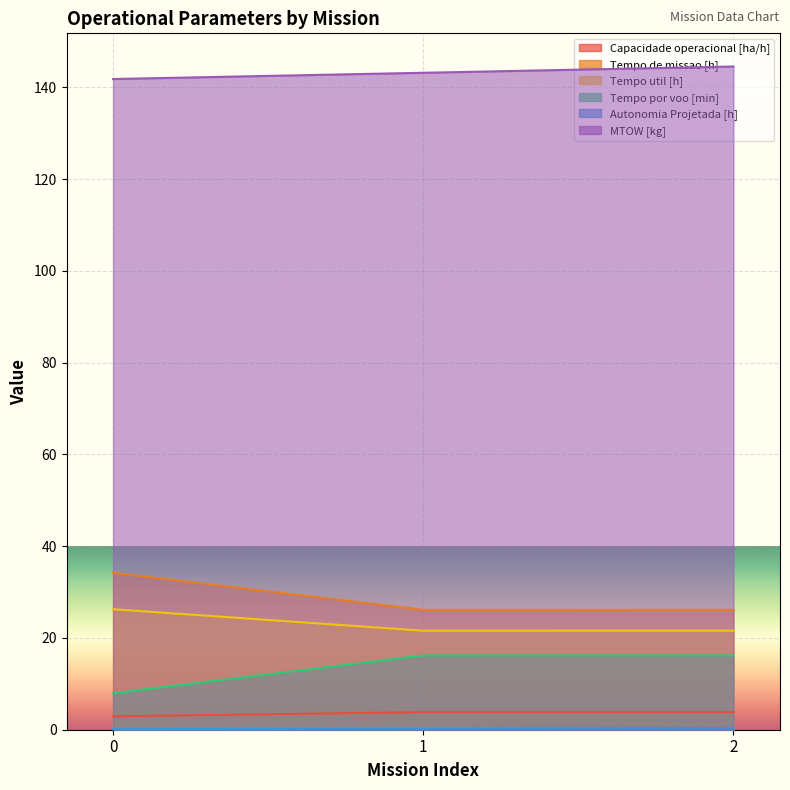

Reading left to right, extract all data points from this chart.

Capacidade operacional [ha/h]: 0=2.9	1=3.8	2=3.8
Tempo de missao [h]: 0=34.2	1=26.1	2=26.1
Tempo util [h]: 0=26.3	1=21.6	2=21.6
Tempo por voo [min]: 0=8.0	1=16.2	2=16.2
Autonomia Projetada [h]: 0=0.1	1=0.2	2=0.4
MTOW [kg]: 0=141.8	1=143.2	2=144.5